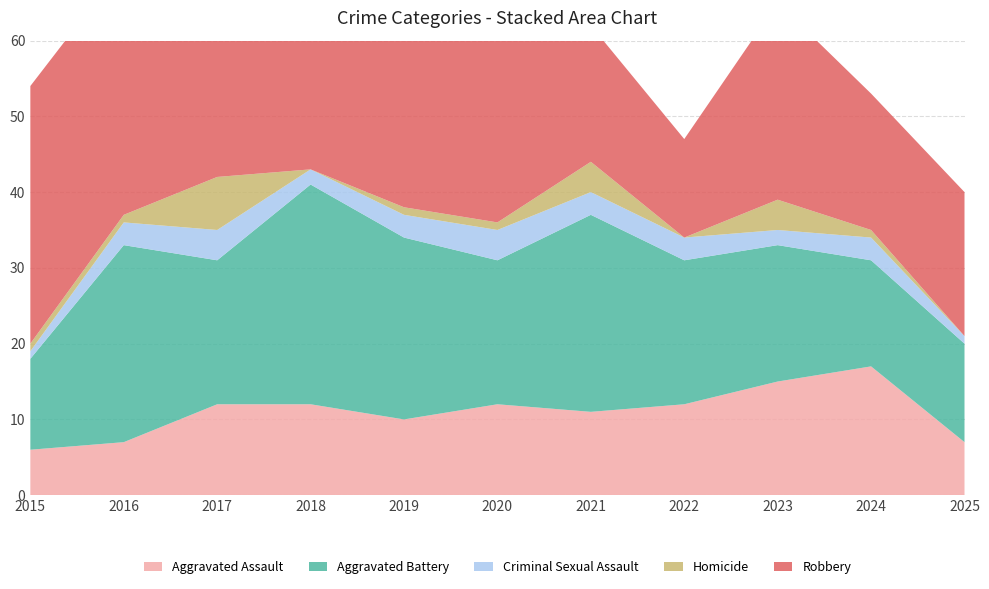

Reading left to right, transcribe all the data shown in this chart.

Aggravated Assault: 6	7	12	12	10	12	11	12	15	17	7
Aggravated Battery: 12	26	19	29	24	19	26	19	18	14	13
Criminal Sexual Assault: 1	3	4	2	3	4	3	3	2	3	1
Homicide: 1	1	7	0	1	1	4	0	4	1	0
Robbery: 34	33	37	26	38	24	18	13	26	18	19